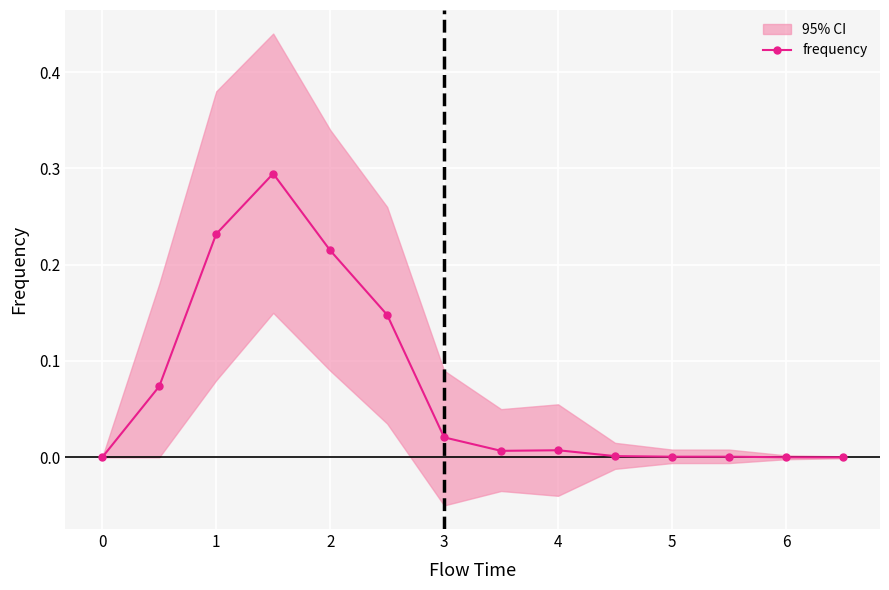

The frequency series shows 0.0 at 0. True or false?

True